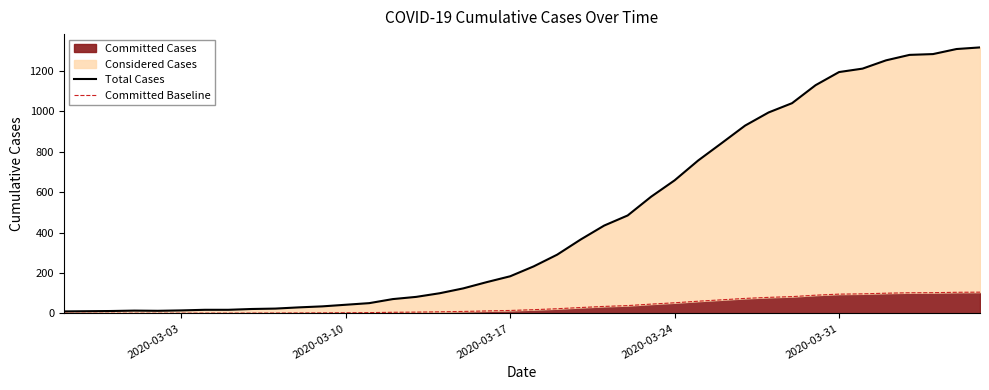

What is the highest value of the Committed Cases series?

105.4